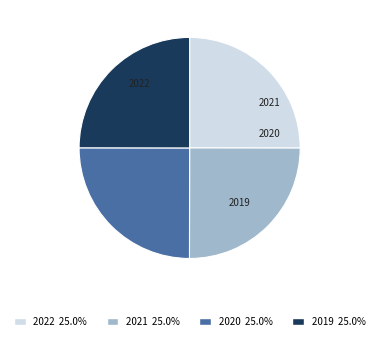

How many segments does this pie chart have?

4